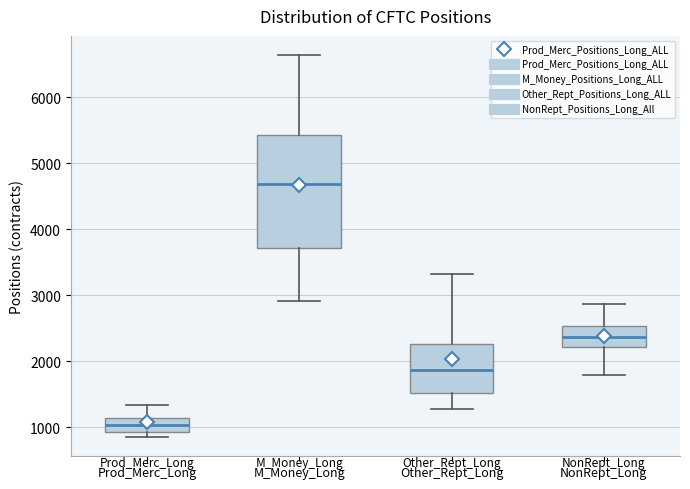

Which box is the tallest, from its lower edge to its upper edge?

M_Money_Long